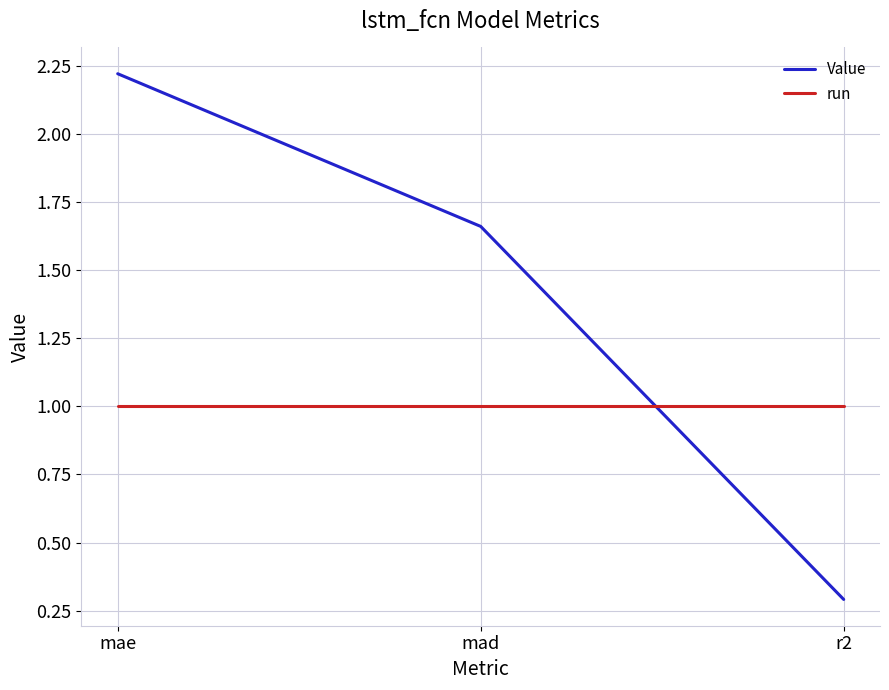

Which label corresponds to the smallest value in the chart?

r2